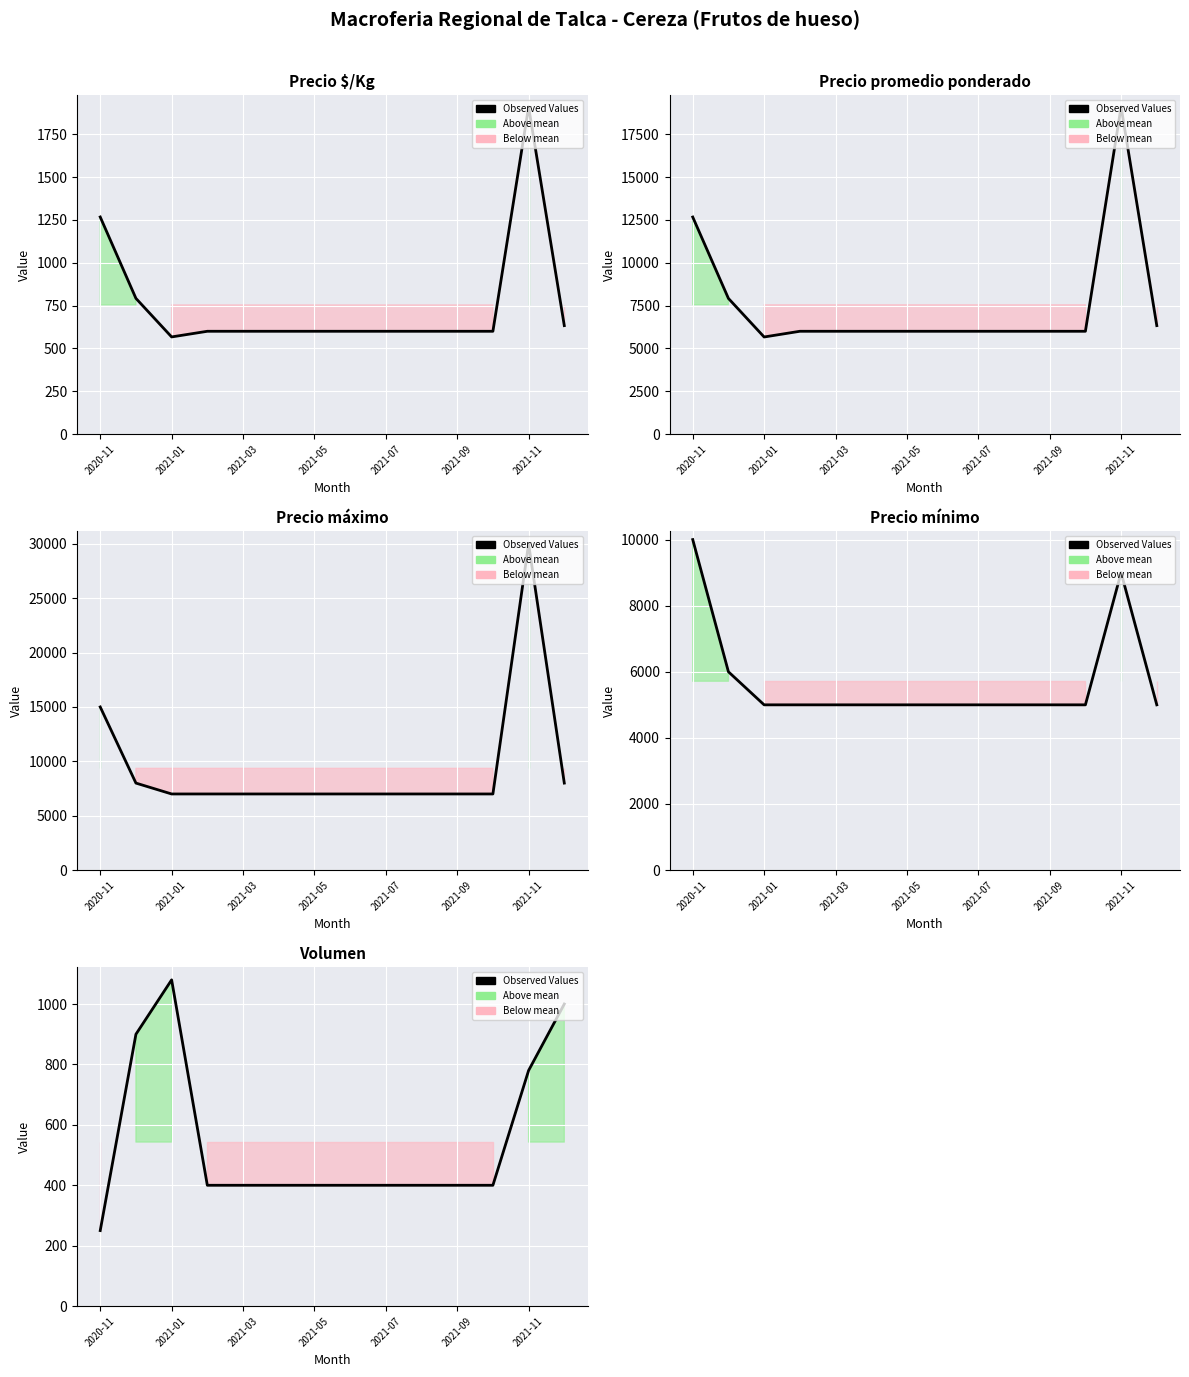

Is it true that the value at 2021-03 is 400?

True